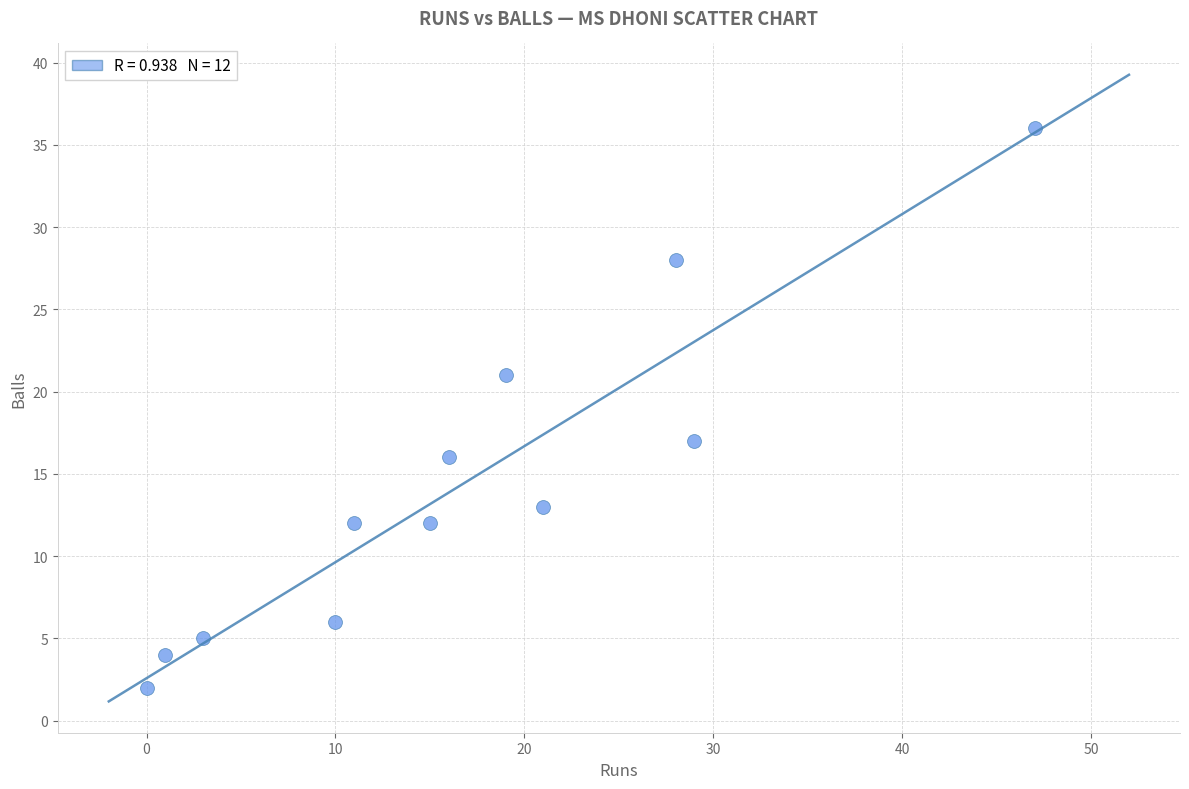

What is the average X value?

17